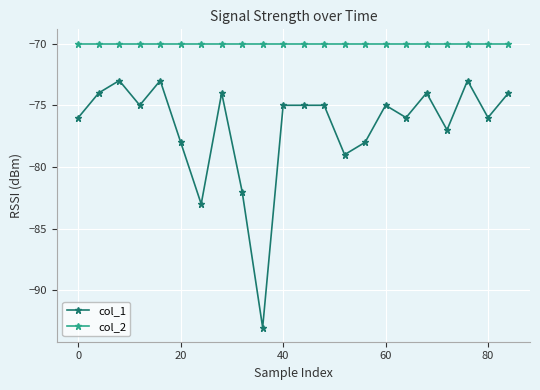

List the series in order of their overall mean, highest first.

col_2, col_1